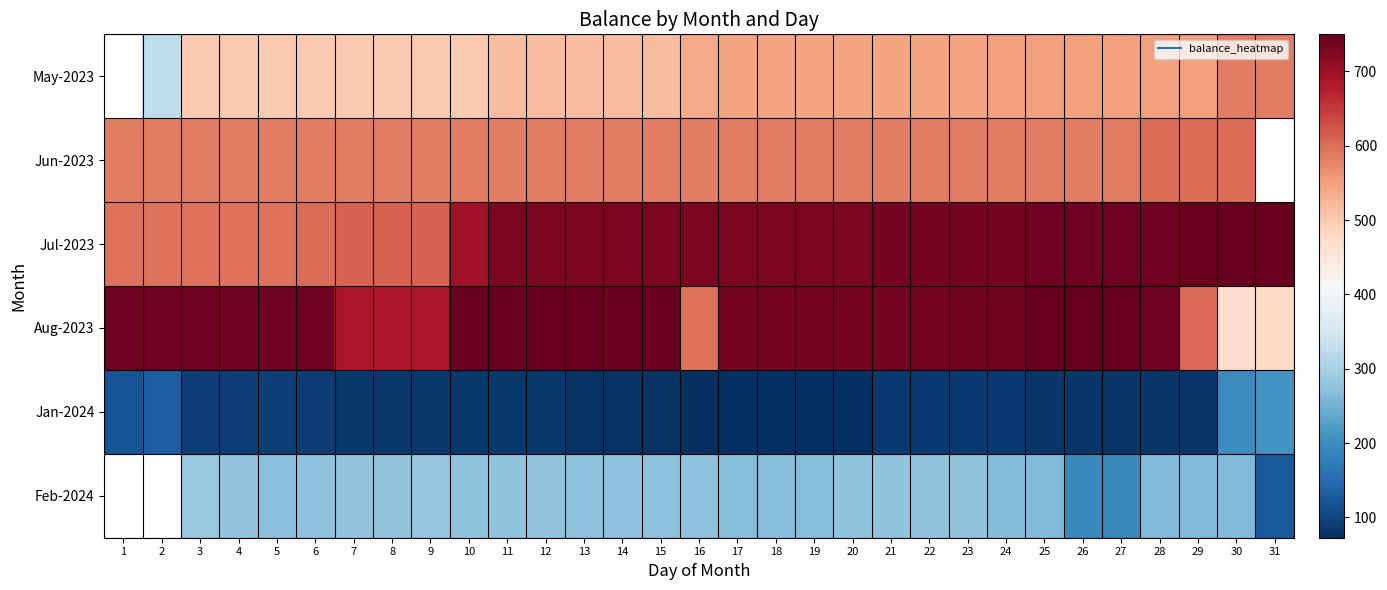

The Aug-2023 series shows 685.0 at 7. True or false?

True